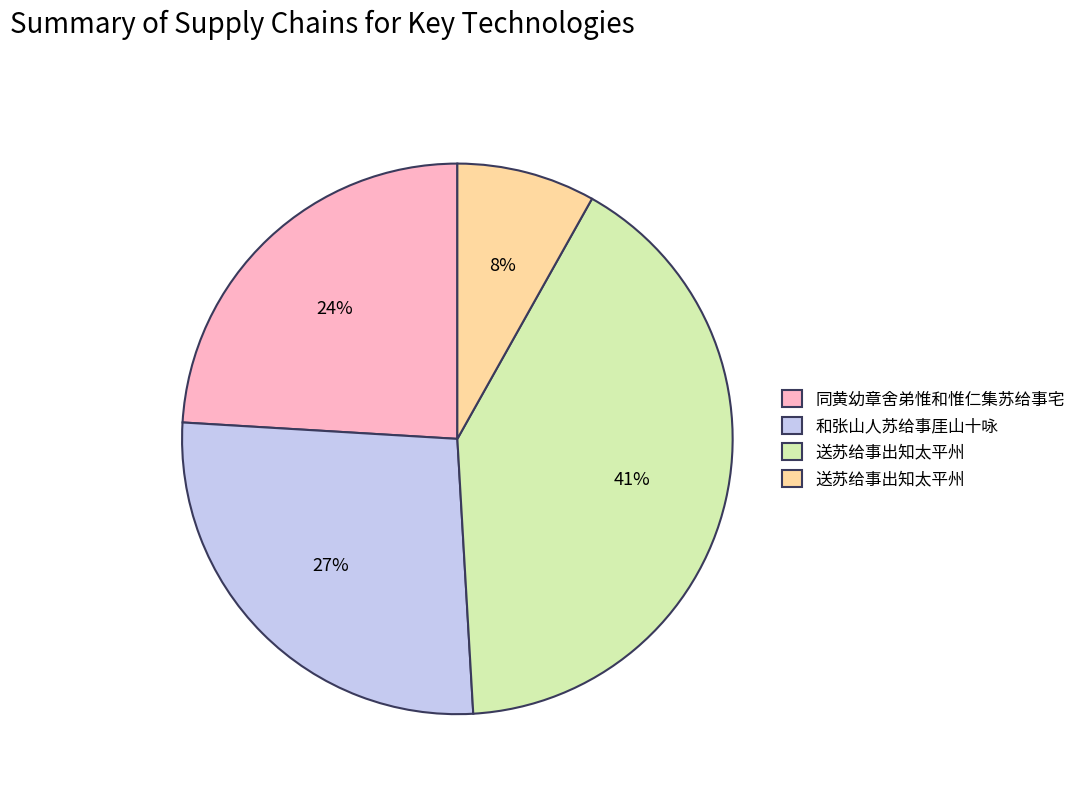

To the nearest percent, what is the difference between the largest and smallest slice percentages?

33%